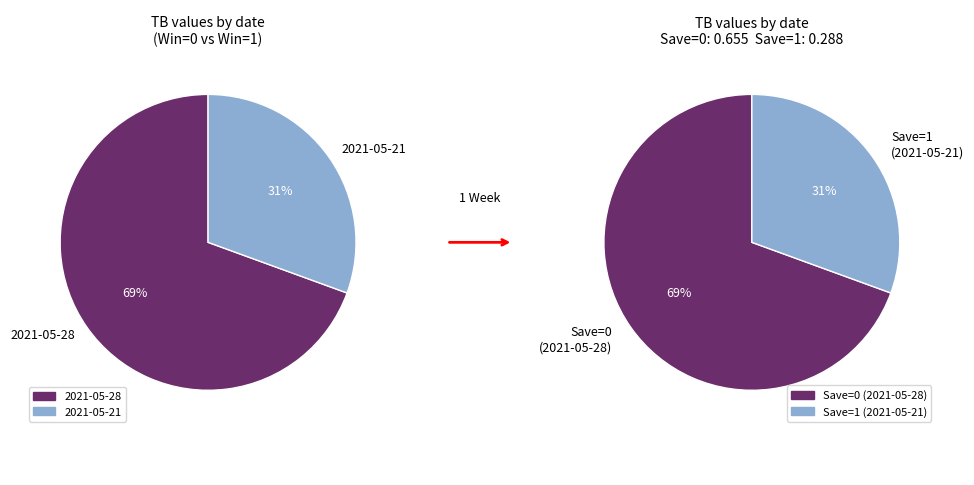

Count the number of slices in the pie.

2